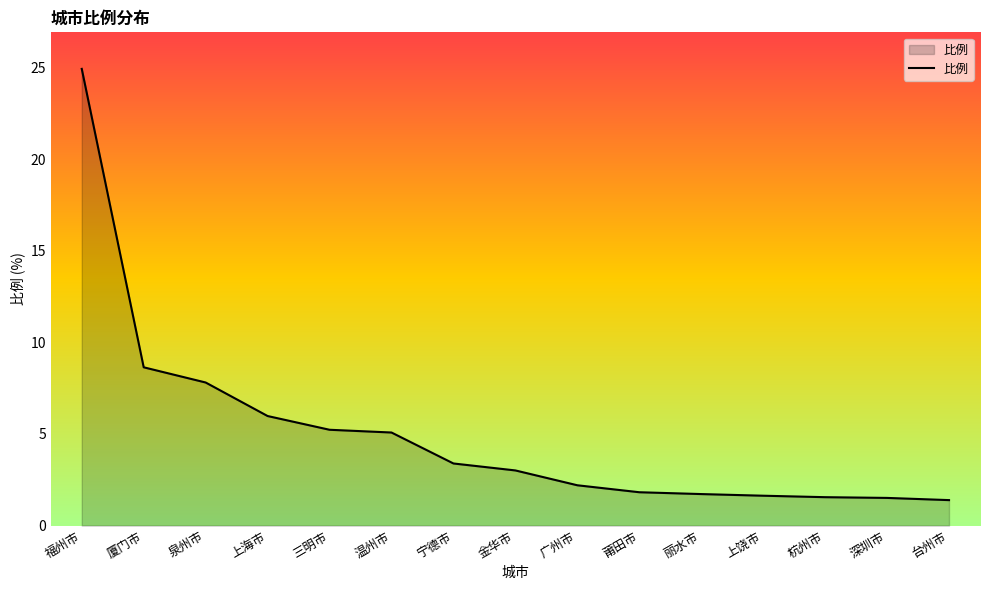

What position from the right is 杭州市?

3